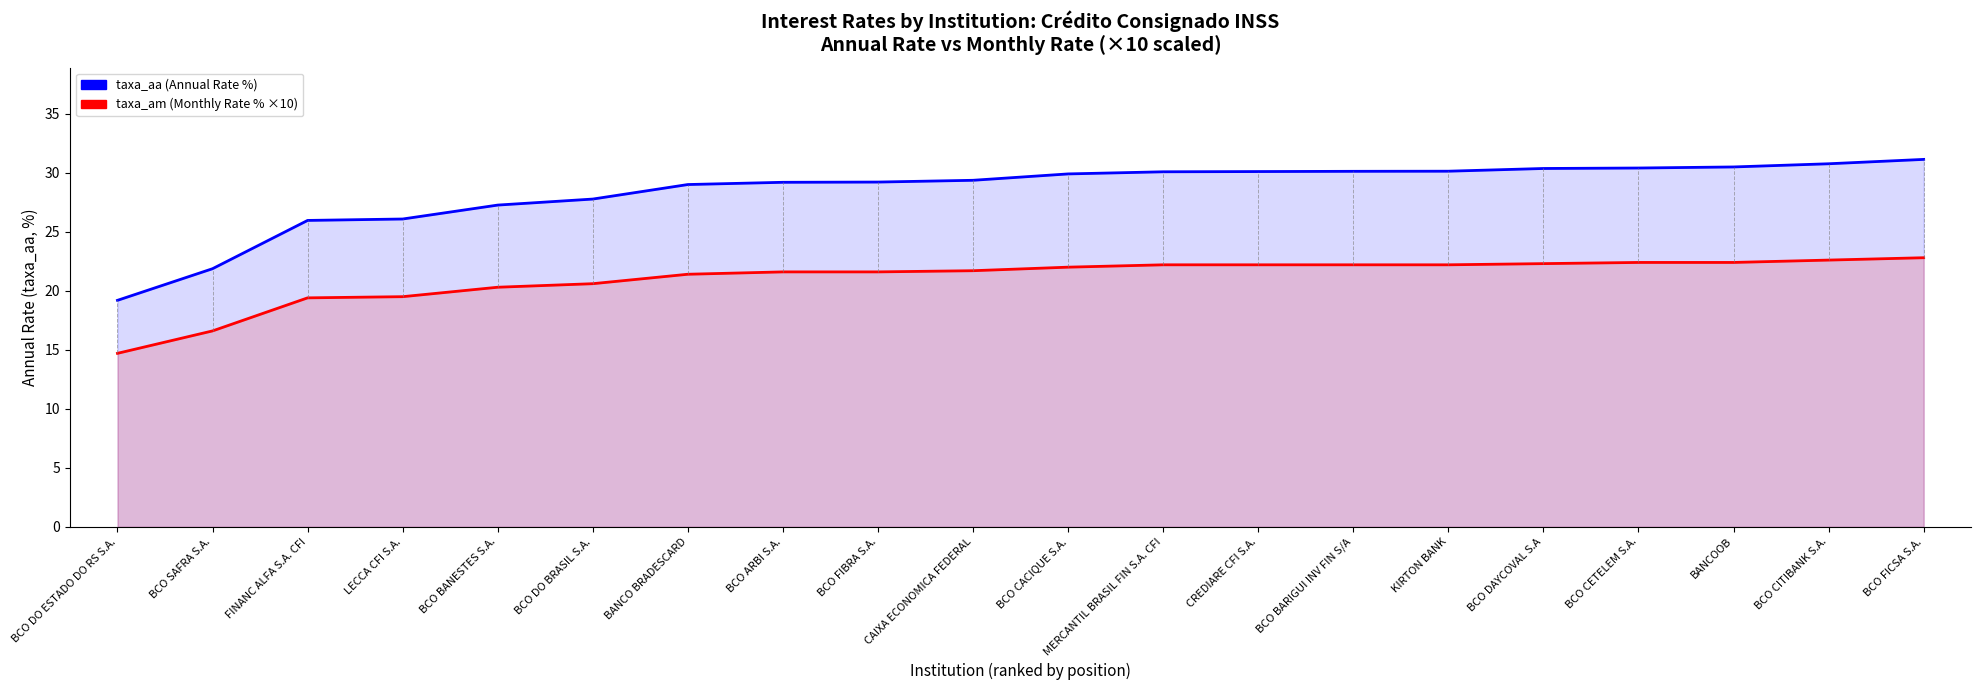

Which series has the largest total across all categories?

taxa_aa (Annual Rate %)